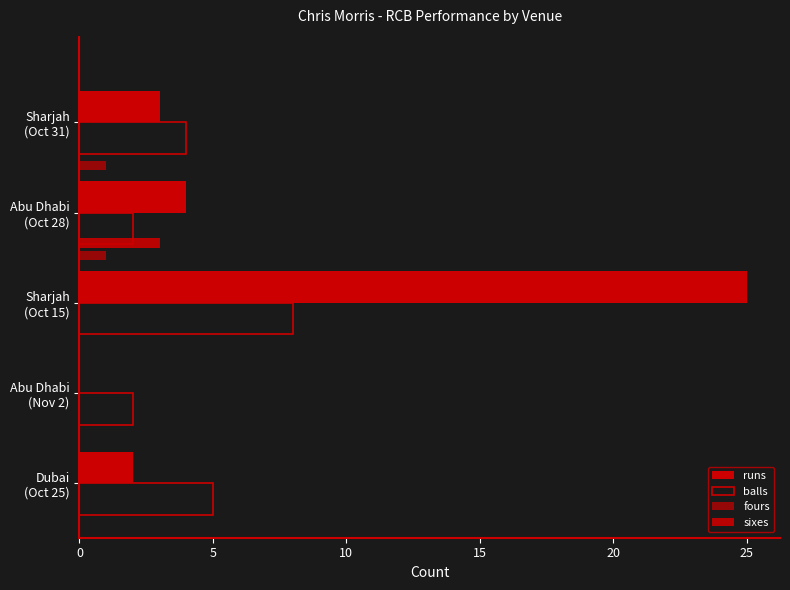

Is the value of balls at 5 greater than the value of sixes at 15?

Yes